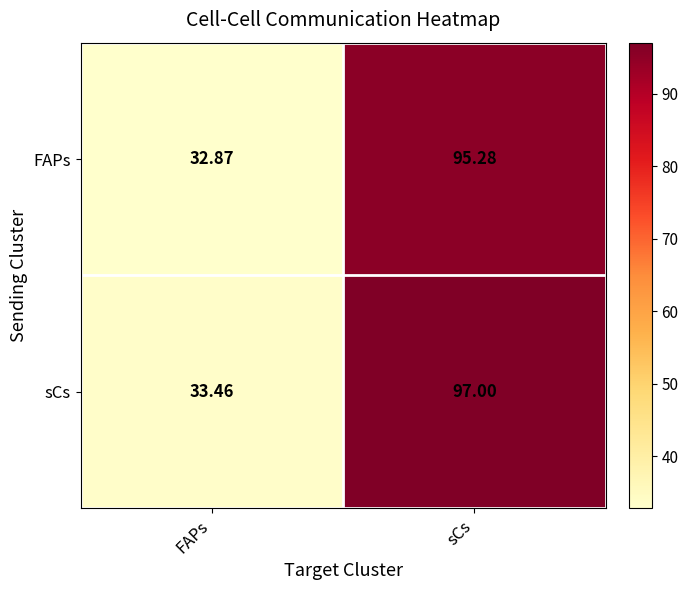

Which series has the largest total across all categories?

sCs